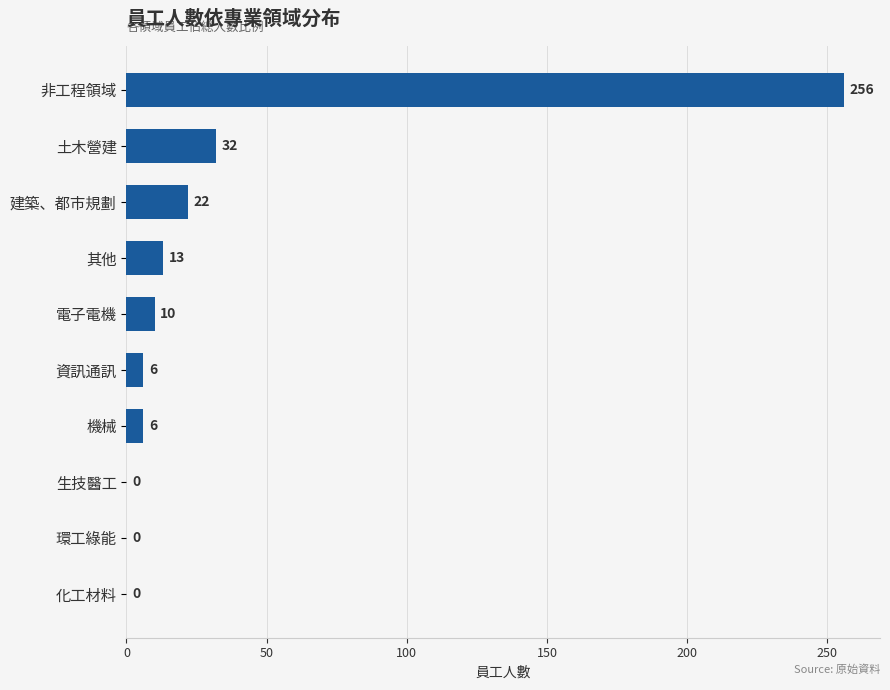

What is the sum of the values at 土木營建 and 電子電機?

42